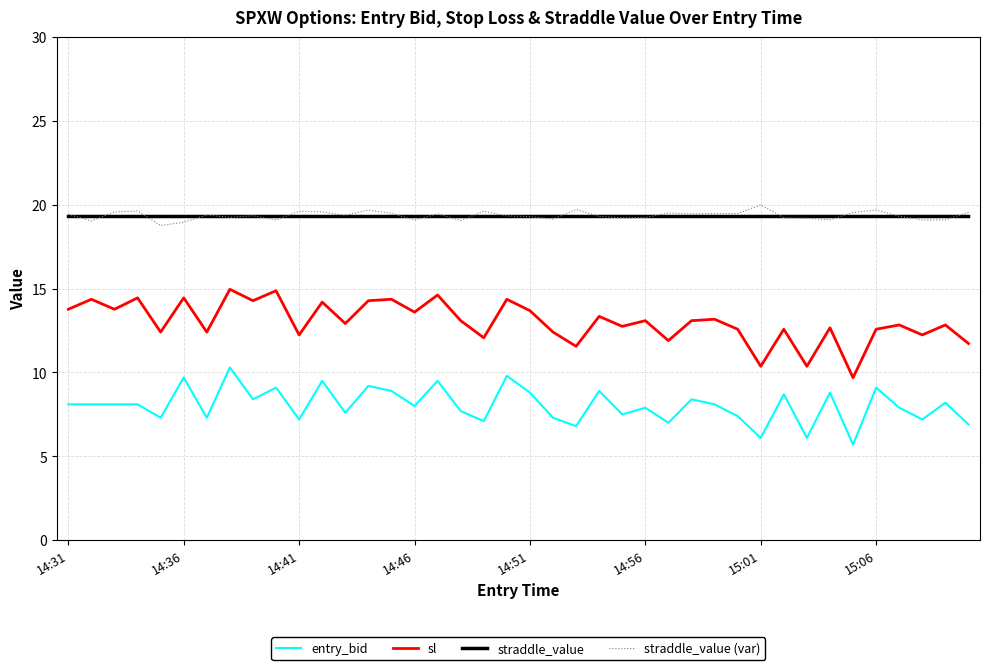

True or false: entry_bid and straddle_value (var) cross at least once.

False